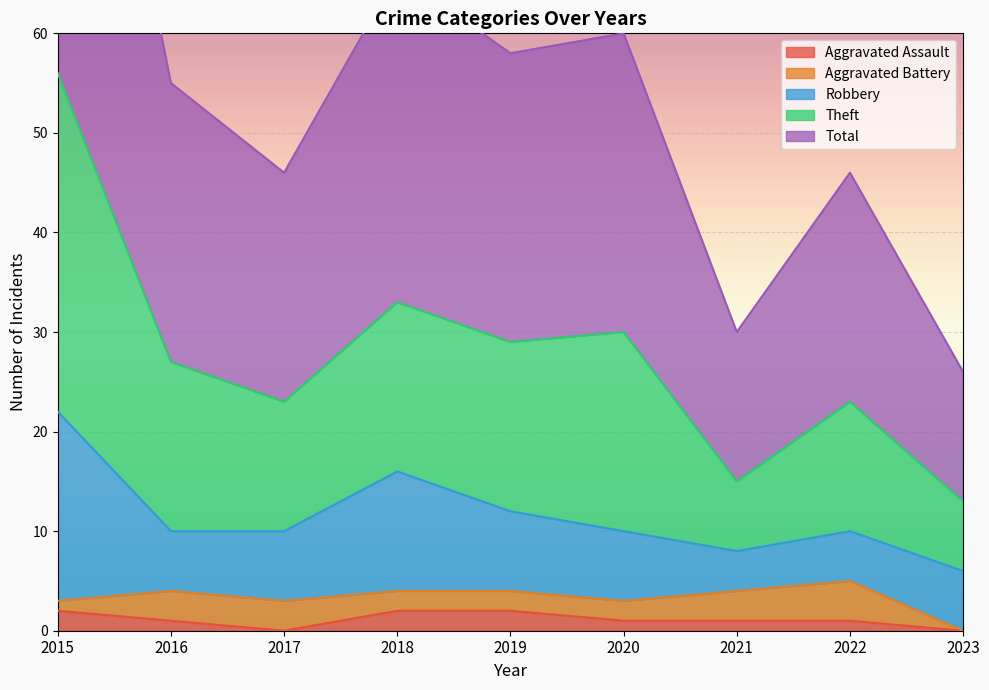

What is the difference between the maximum and second lowest values in the Aggravated Assault series?

2